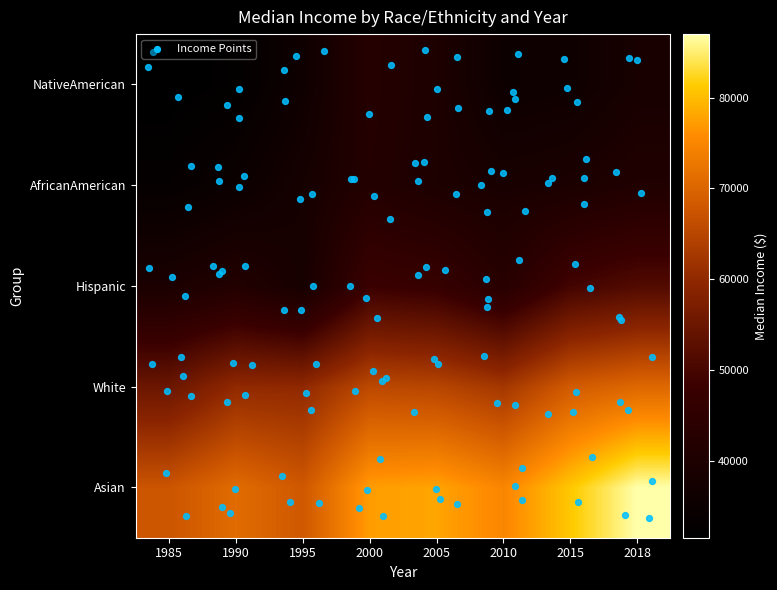

Between 2005 and 2000, which is larger?

2005